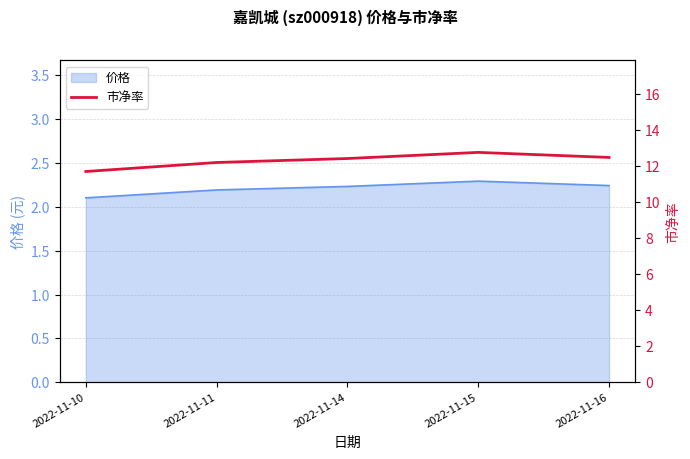

At which label does the data first exceed 12?

2022-11-11